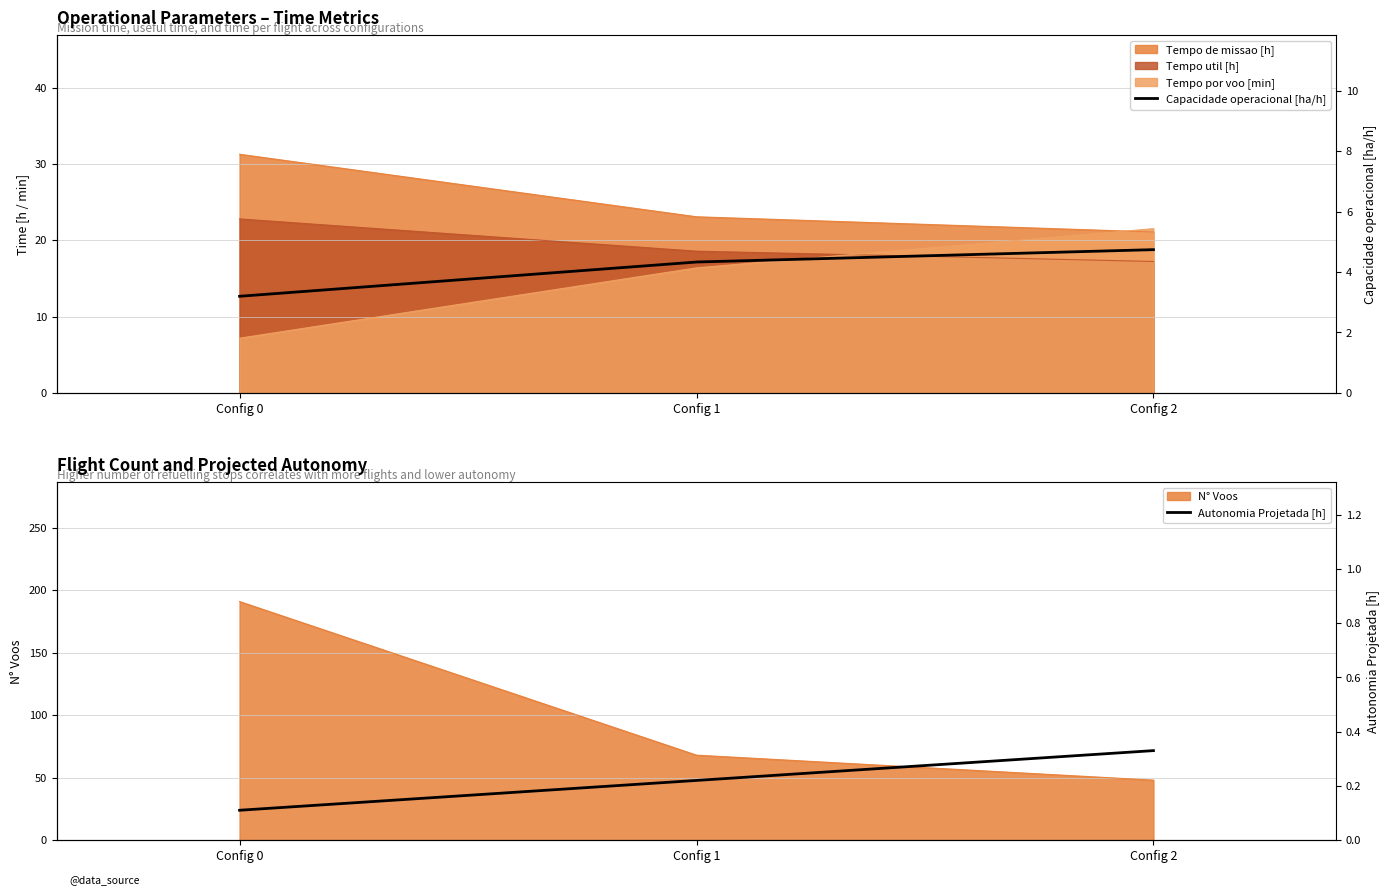

What is the difference between the highest and lowest values at Config 1?

4.1